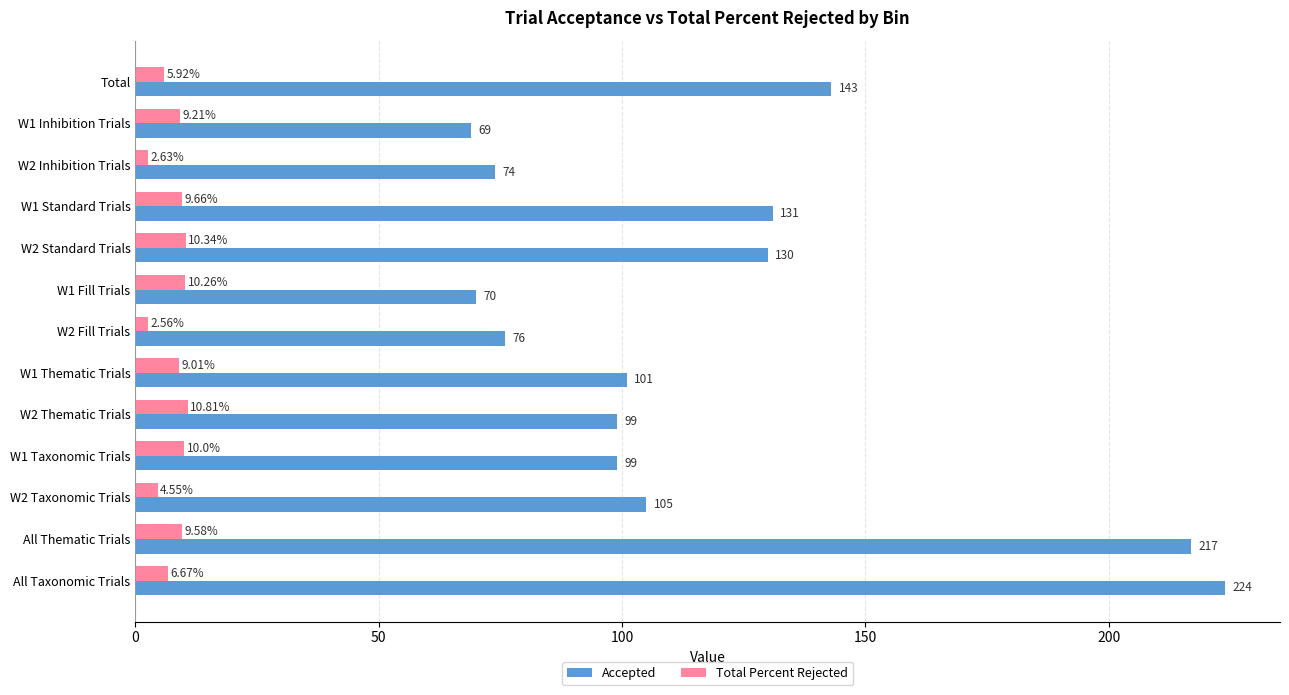

At how many categories does at least one series exceed 59?

13